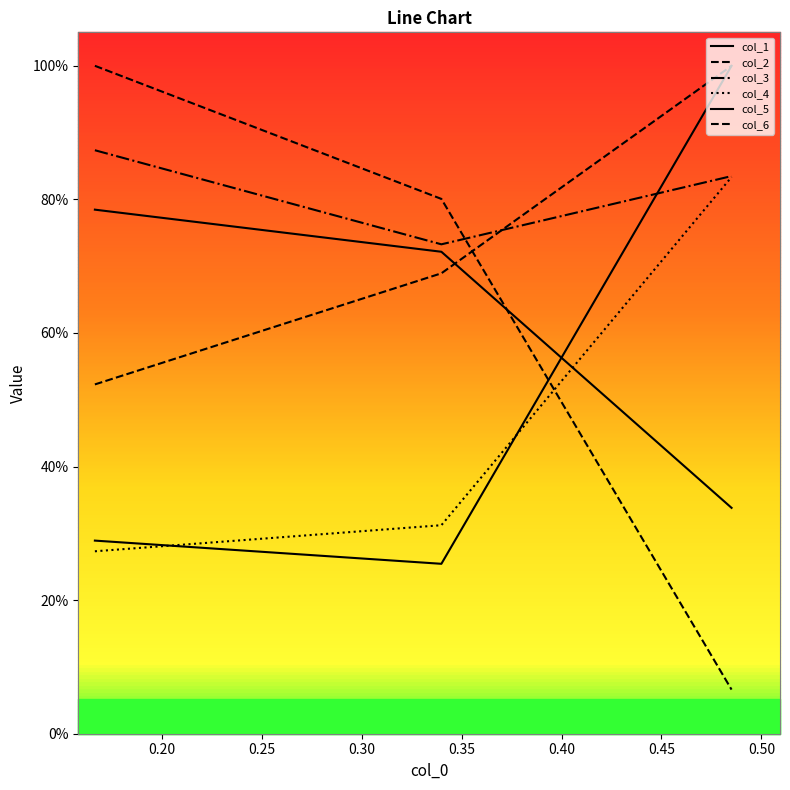

Does the chart have visible grid lines?

No